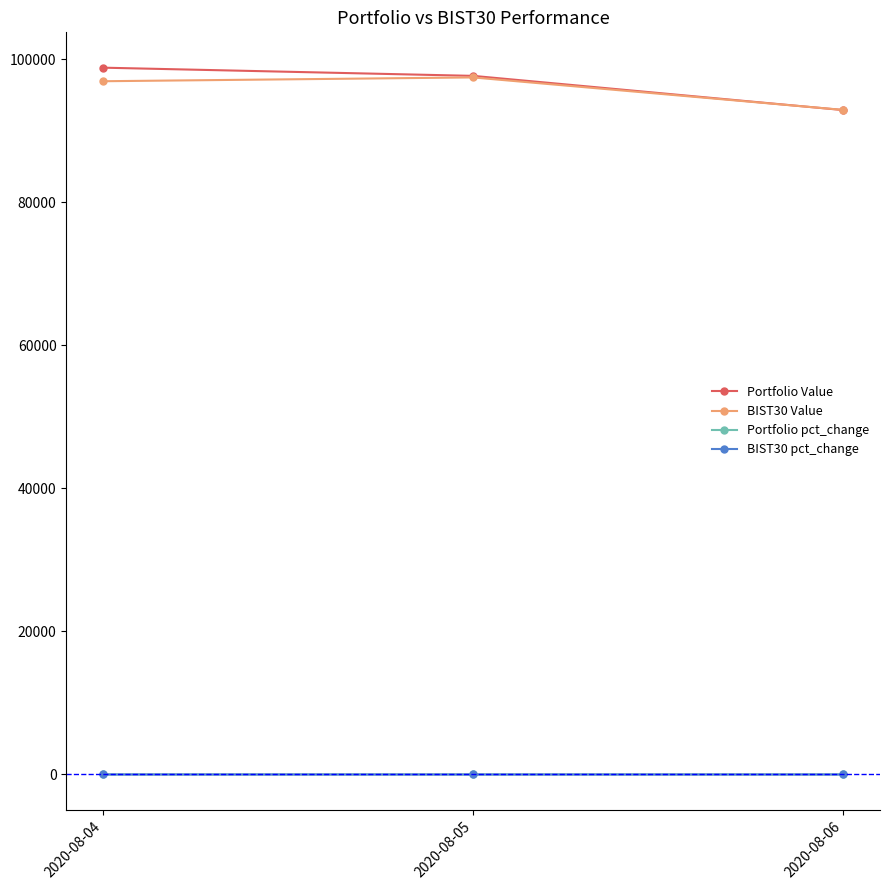

What is the sum of all Portfolio pct_change values?

-0.1